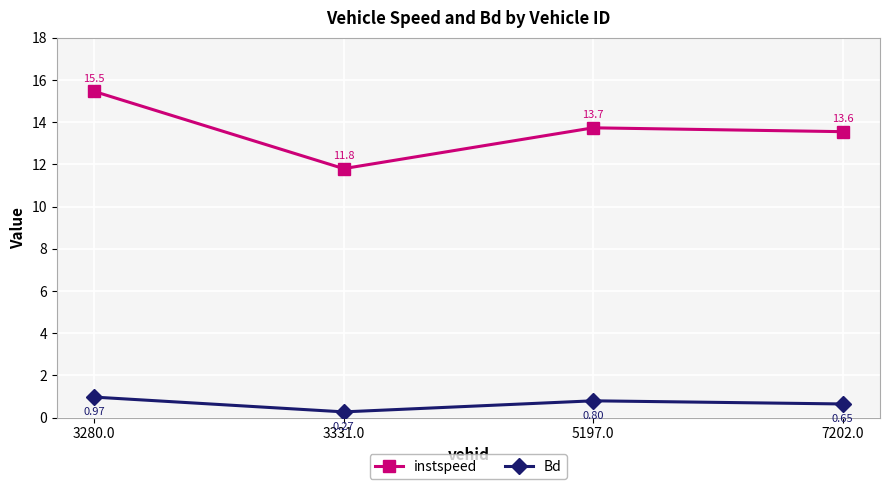

True or false: instspeed and Bd intersect in this chart.

False